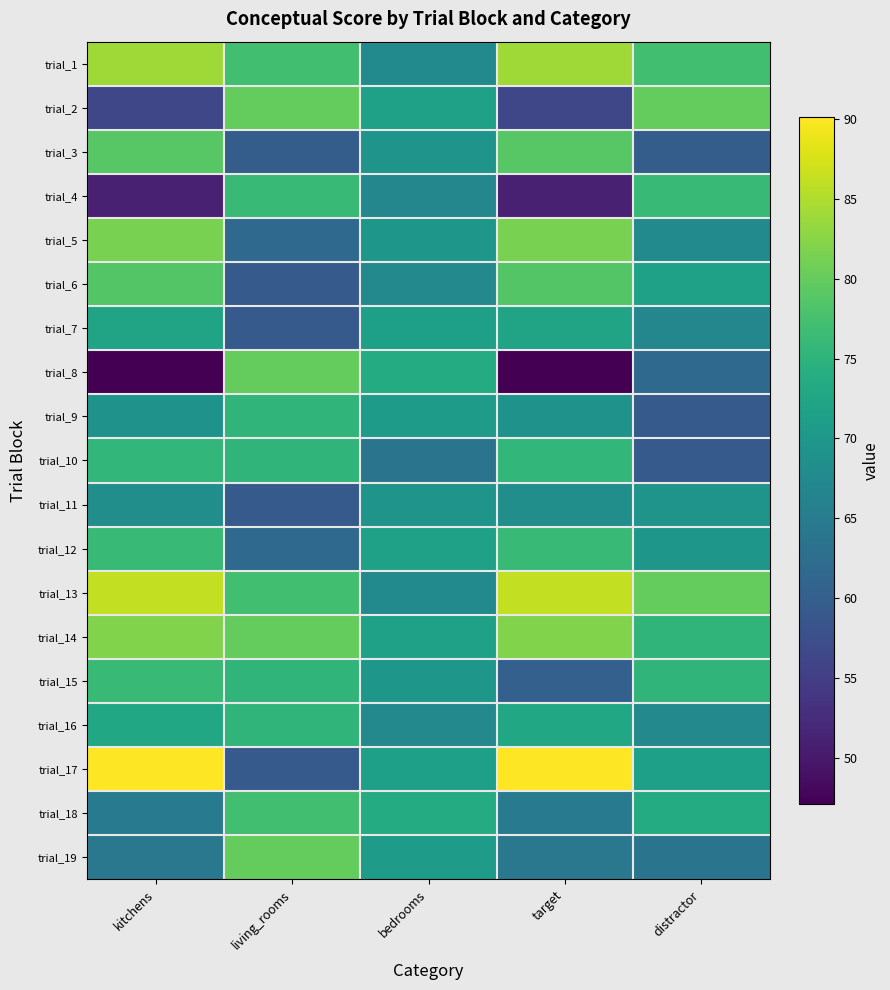

Reading left to right, list all the values displayed in this chart.

trial_1: kitchens=84.0	living_rooms=77.0	bedrooms=67.7	target=84.0	distractor=77.0
trial_2: kitchens=56.3	living_rooms=79.9	bedrooms=71.8	target=56.3	distractor=79.9
trial_3: kitchens=78.9	living_rooms=59.8	bedrooms=69.3	target=78.9	distractor=59.8
trial_4: kitchens=51.0	living_rooms=76.2	bedrooms=67.0	target=51.0	distractor=76.2
trial_5: kitchens=81.4	living_rooms=61.8	bedrooms=69.9	target=81.4	distractor=67.7
trial_6: kitchens=78.6	living_rooms=59.4	bedrooms=67.4	target=78.6	distractor=71.8
trial_7: kitchens=72.2	living_rooms=59.4	bedrooms=71.4	target=72.2	distractor=67.0
trial_8: kitchens=47.1	living_rooms=79.9	bedrooms=73.6	target=47.1	distractor=61.8
trial_9: kitchens=69.3	living_rooms=75.2	bedrooms=70.8	target=69.3	distractor=59.4
trial_10: kitchens=75.7	living_rooms=75.3	bedrooms=63.7	target=75.7	distractor=59.4
trial_11: kitchens=68.4	living_rooms=59.4	bedrooms=69.3	target=68.4	distractor=69.3
trial_12: kitchens=76.3	living_rooms=61.8	bedrooms=71.8	target=76.3	distractor=69.9
trial_13: kitchens=86.3	living_rooms=77.0	bedrooms=67.7	target=86.3	distractor=79.9
trial_14: kitchens=82.0	living_rooms=79.9	bedrooms=71.8	target=82.0	distractor=75.2
trial_15: kitchens=76.3	living_rooms=75.2	bedrooms=69.9	target=60.3	distractor=75.3
trial_16: kitchens=72.8	living_rooms=75.3	bedrooms=67.4	target=72.8	distractor=67.4
trial_17: kitchens=90.1	living_rooms=59.4	bedrooms=71.4	target=90.1	distractor=71.4
trial_18: kitchens=64.8	living_rooms=77.0	bedrooms=73.6	target=64.8	distractor=73.6
trial_19: kitchens=64.3	living_rooms=79.9	bedrooms=70.8	target=64.3	distractor=63.7